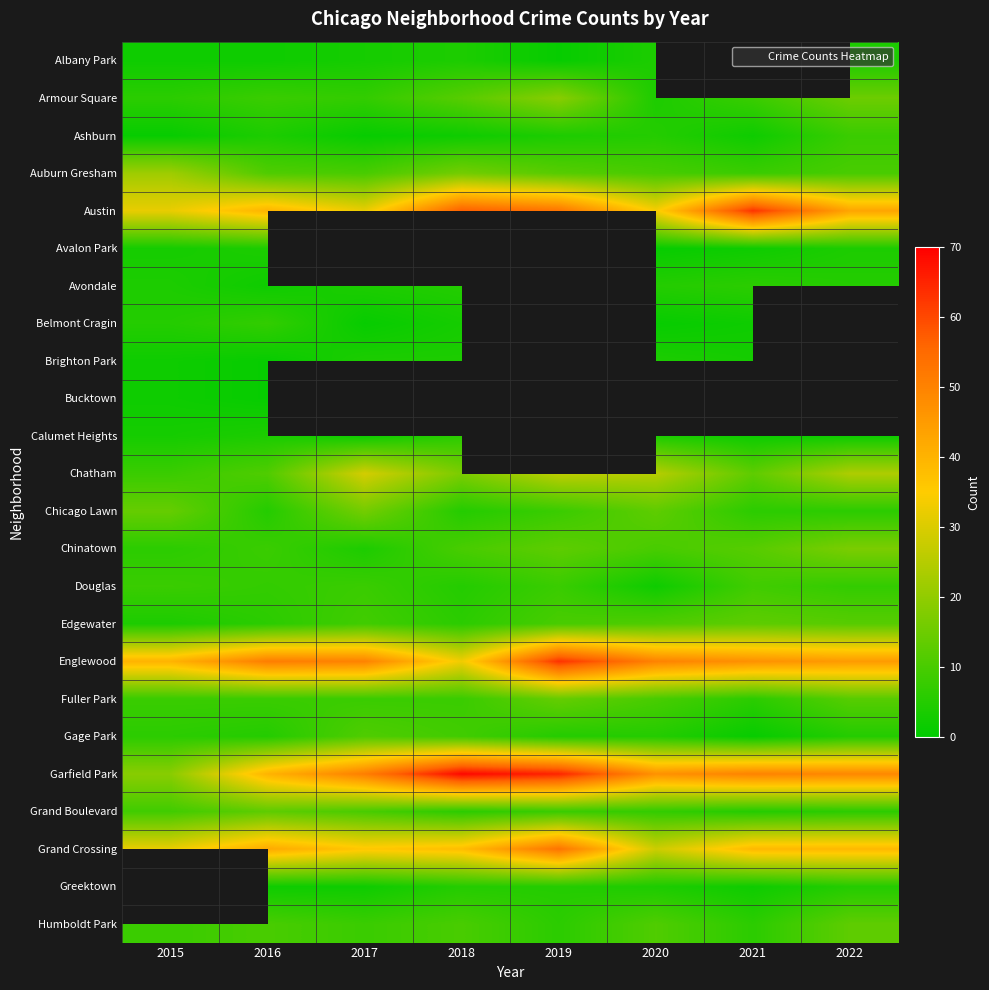

Which series has the widest spread of values?

Garfield Park